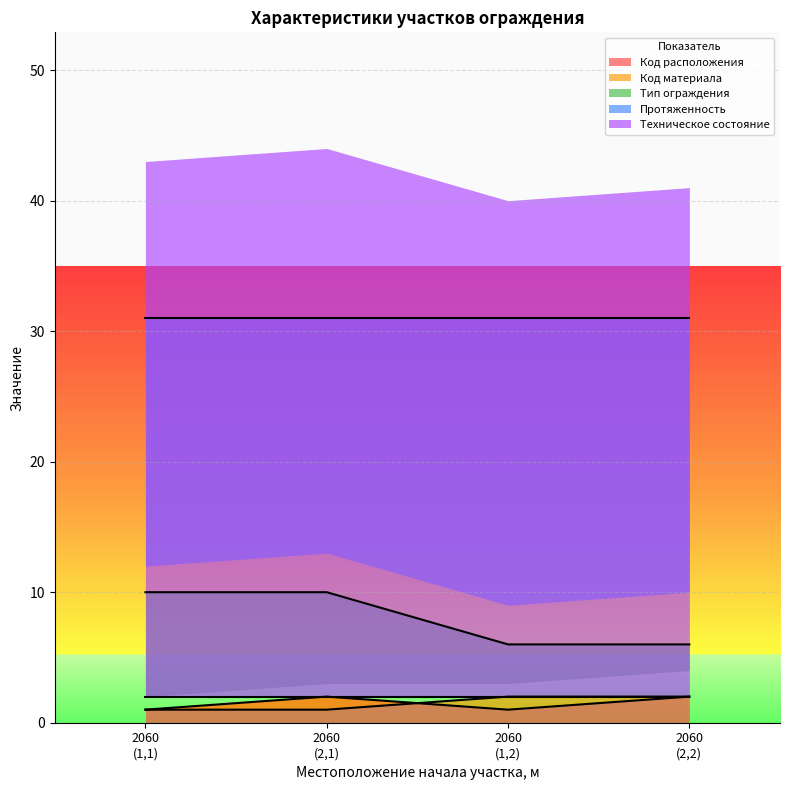

True or false: Код расположения has more than 2 points higher than both neighbors.

False